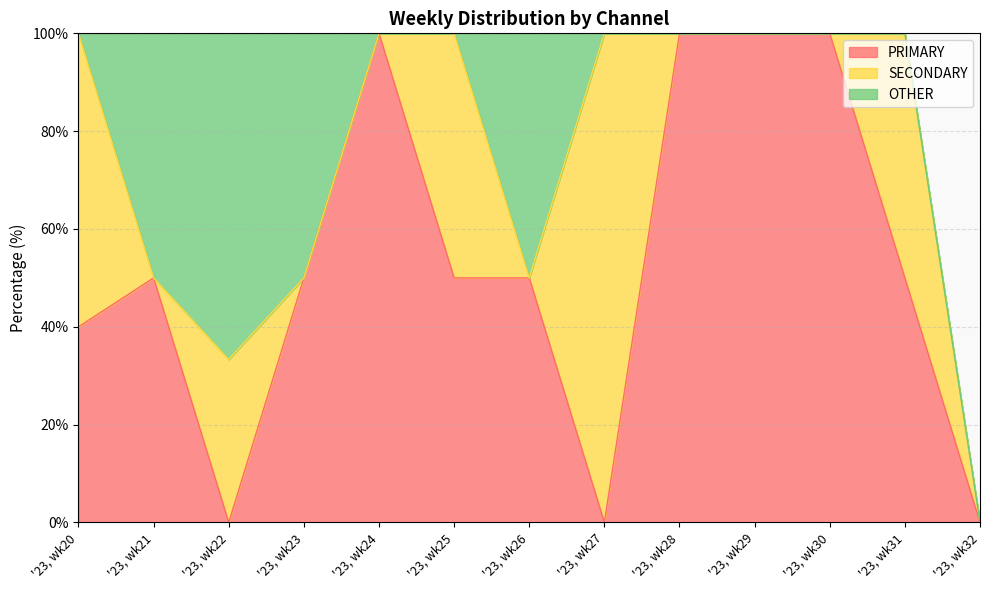

True or false: OTHER and PRIMARY intersect in this chart.

False